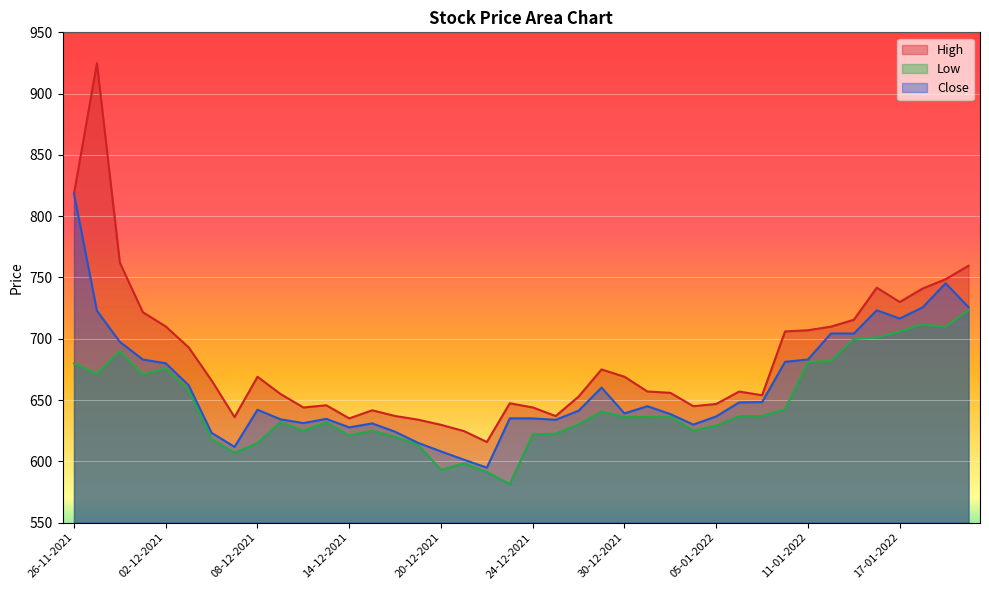

What is the approximate value of Low at 06-12-2021?

618.0